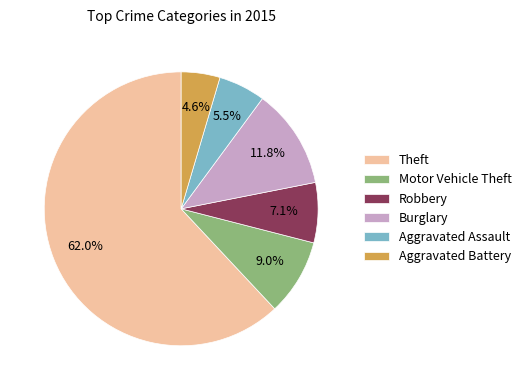

What is the majority slice?

Theft